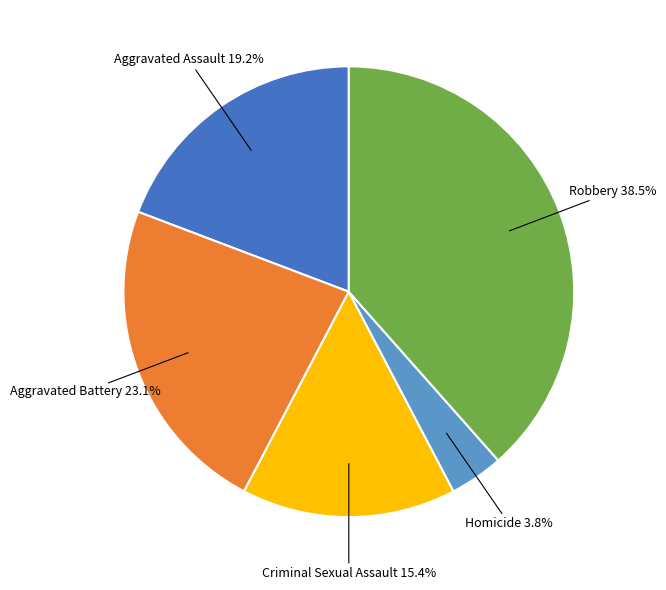

Which has a higher value, Robbery or Homicide?

Robbery